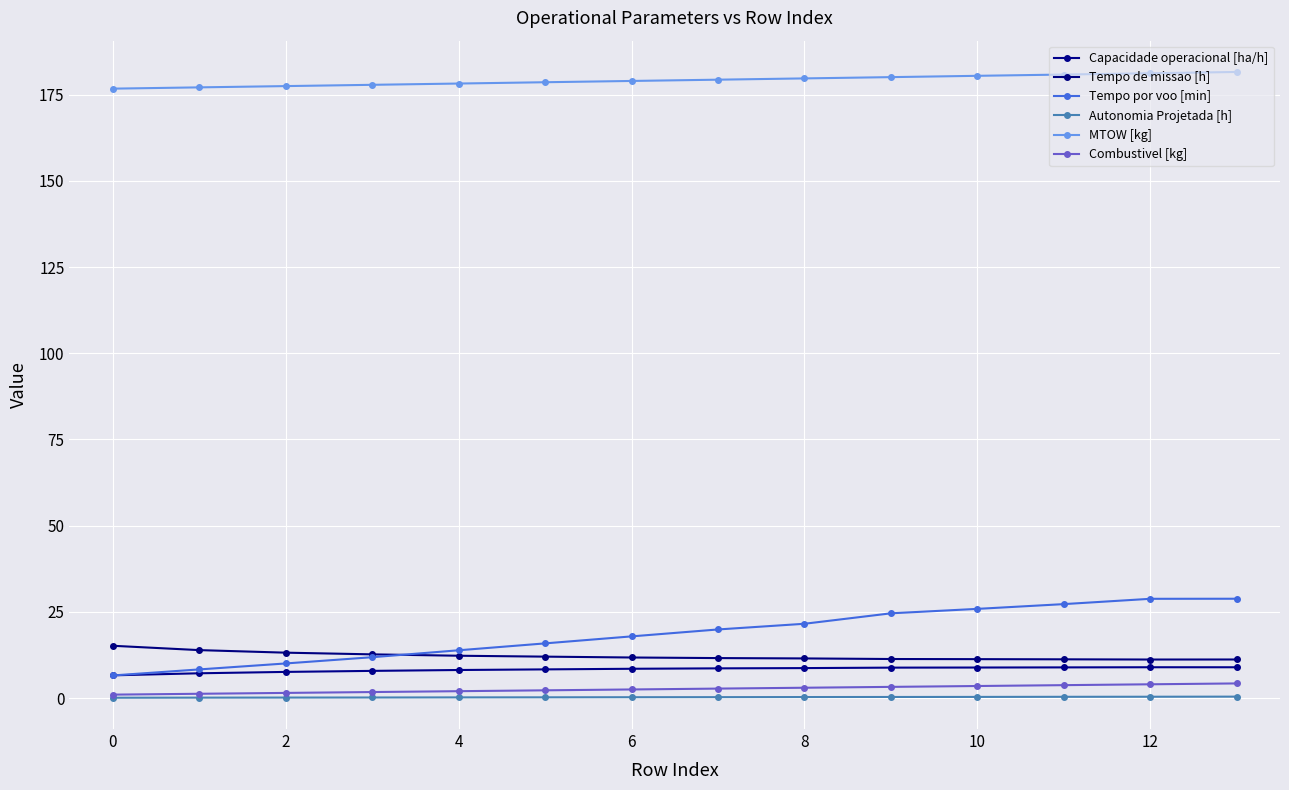

How many lines are shown in the chart?

6